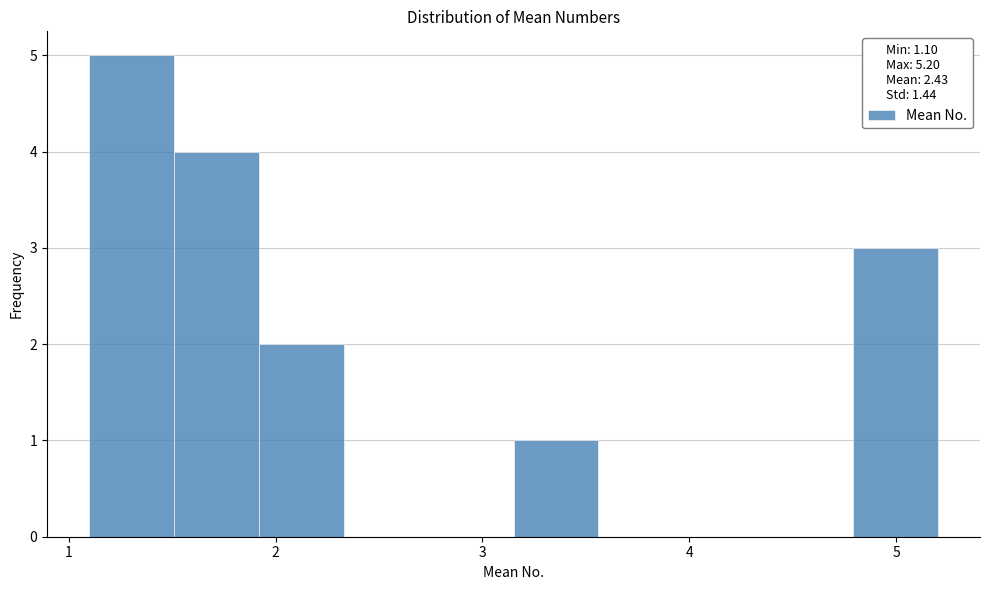

Reading left to right, list every bar in this chart as the range it spans on the x-axis followed by its height. Neither the bar edges nor the heights are printed on the chart, so give them approximately, as read against the axes.

1.10 to 1.51: 5
1.51 to 1.92: 4
1.92 to 2.33: 2
2.33 to 2.74: 0
2.74 to 3.15: 0
3.15 to 3.56: 1
3.56 to 3.97: 0
3.97 to 4.38: 0
4.38 to 4.79: 0
4.79 to 5.20: 3